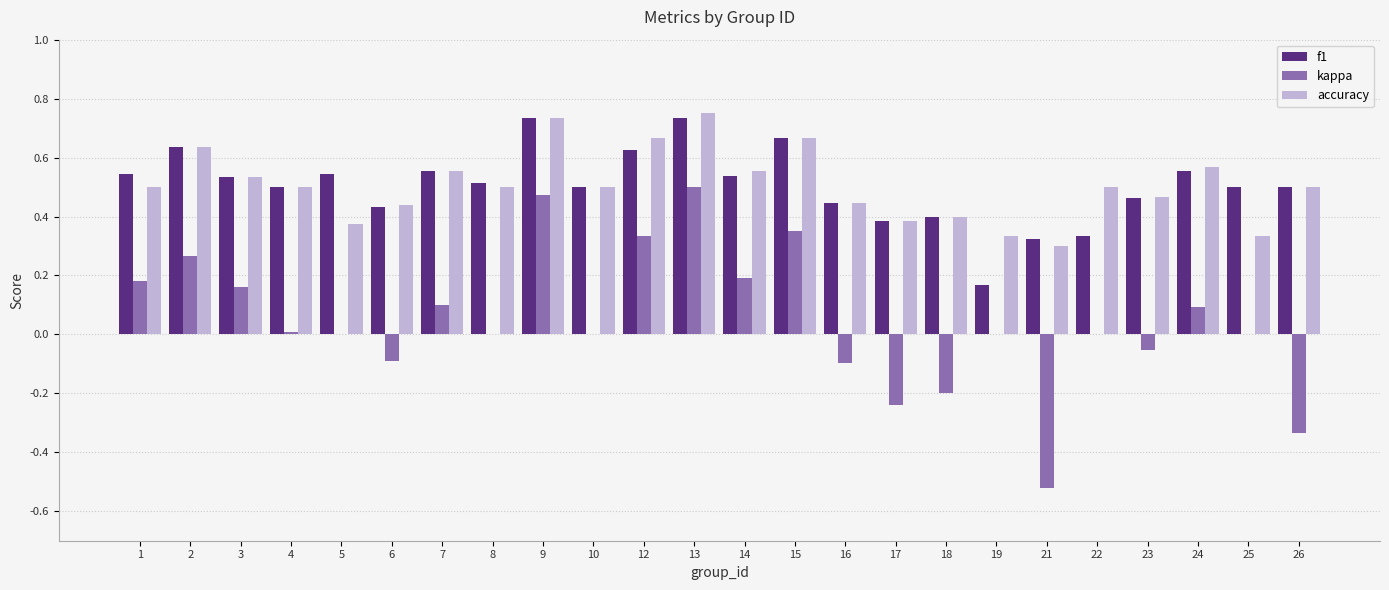

The accuracy series shows 0.7 at 18. True or false?

False